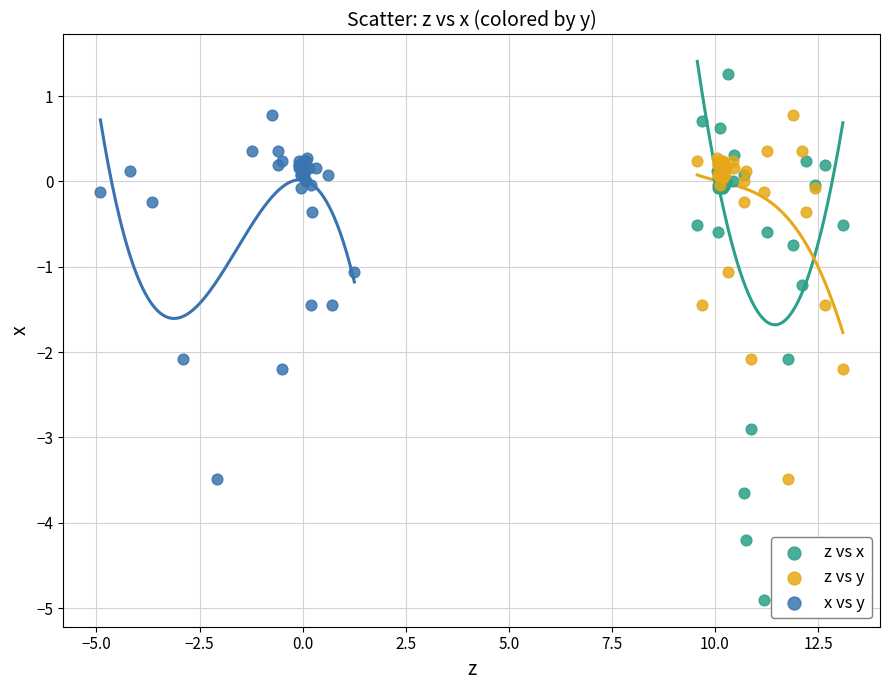

Which series has the widest spread of Y values?

z vs x